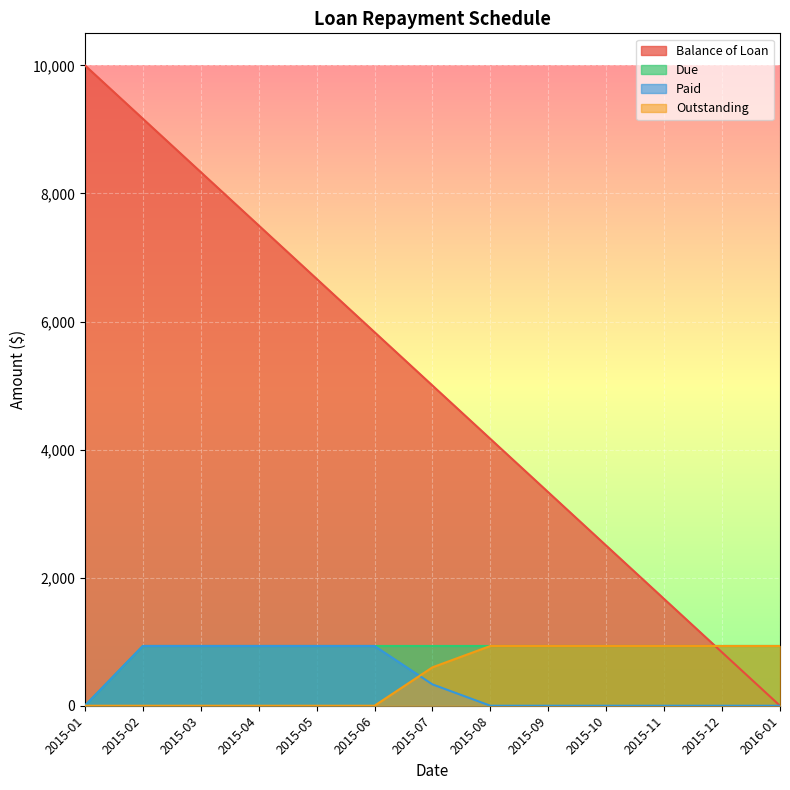

Count the number of categories in the chart.

13